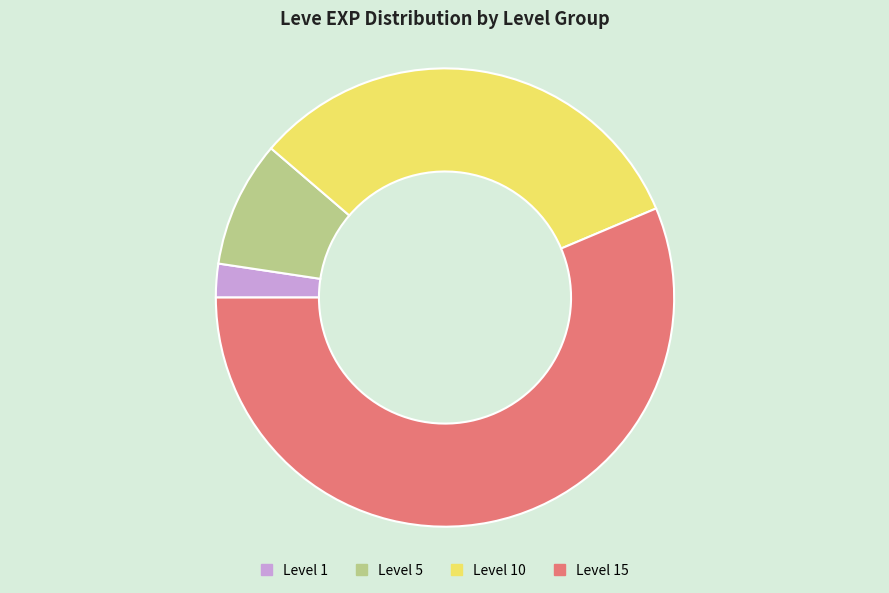

Does any single category account for the majority?

Yes